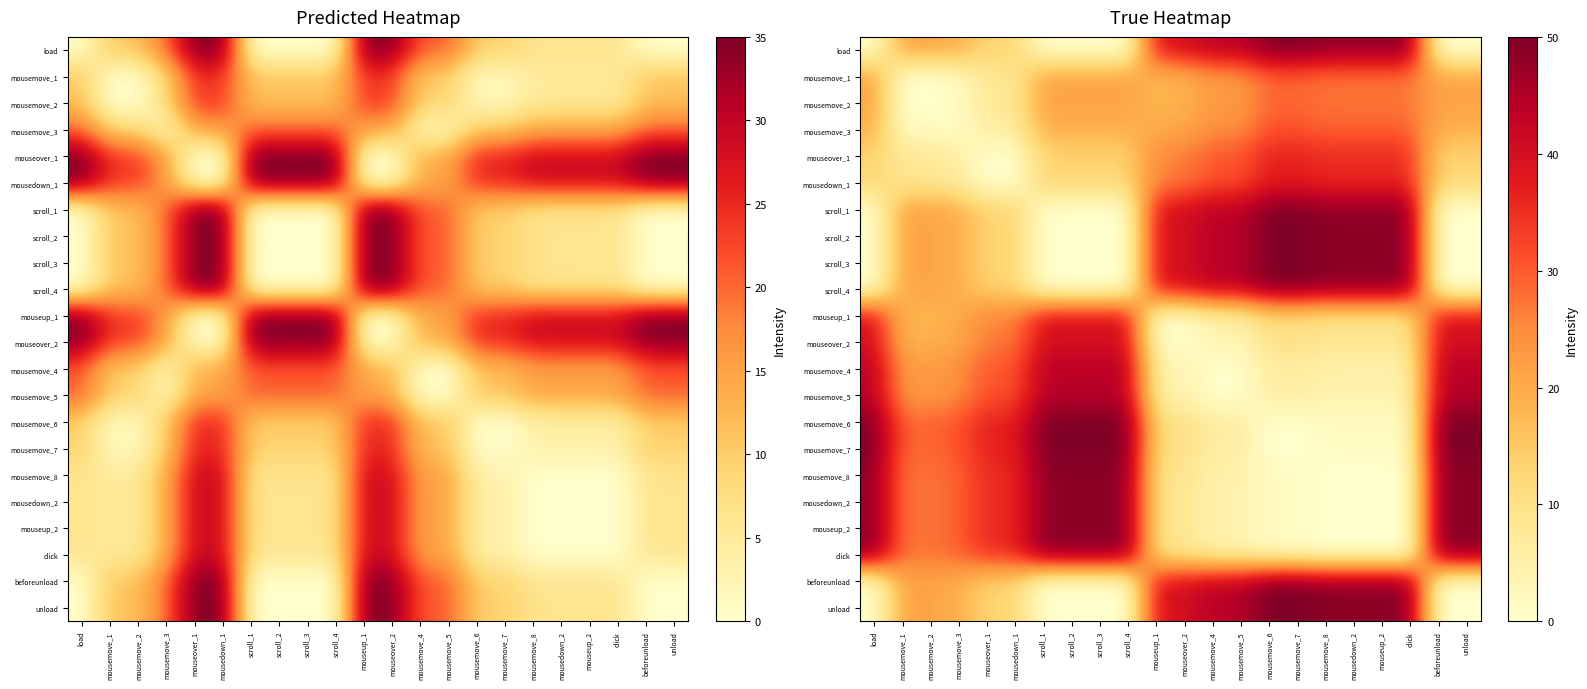

Is it true that mousemove_8 equals 31.7 at scroll_3?

False